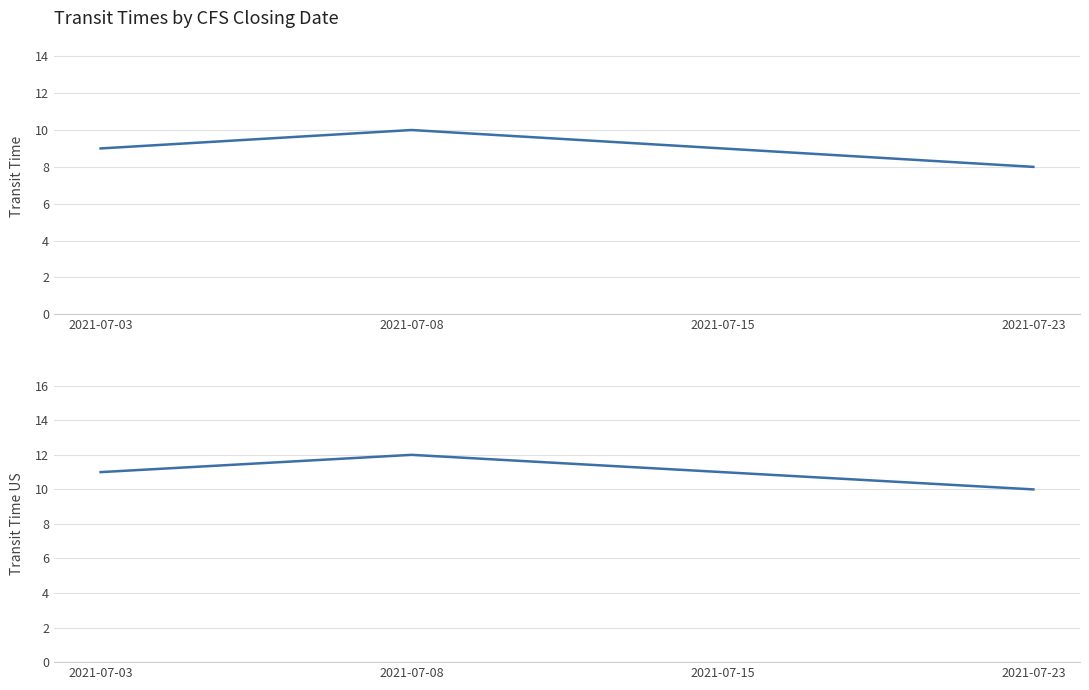

The value of transit_time at 2021-07-15 is 9. True or false?

True